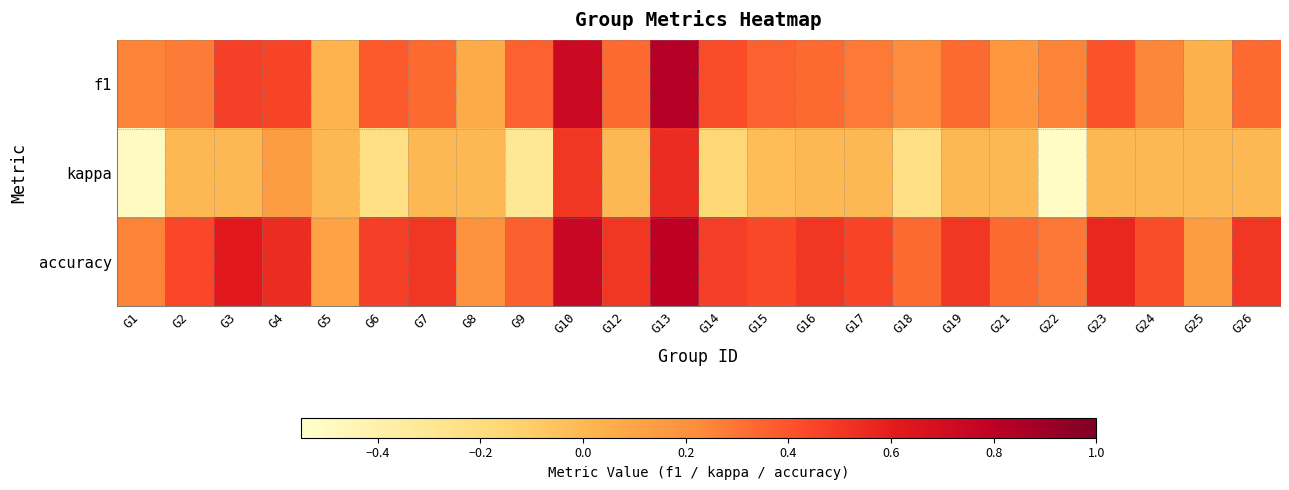

What is the total value across all series at G6?

0.6